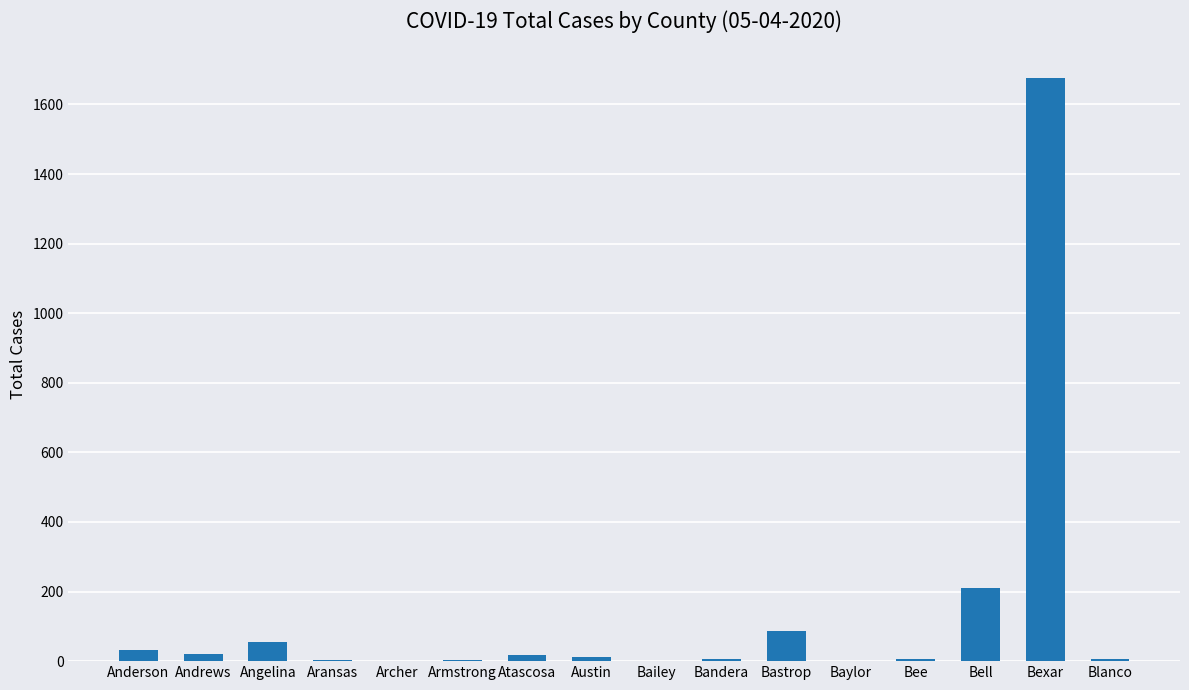

The value at Bandera is 6. True or false?

True